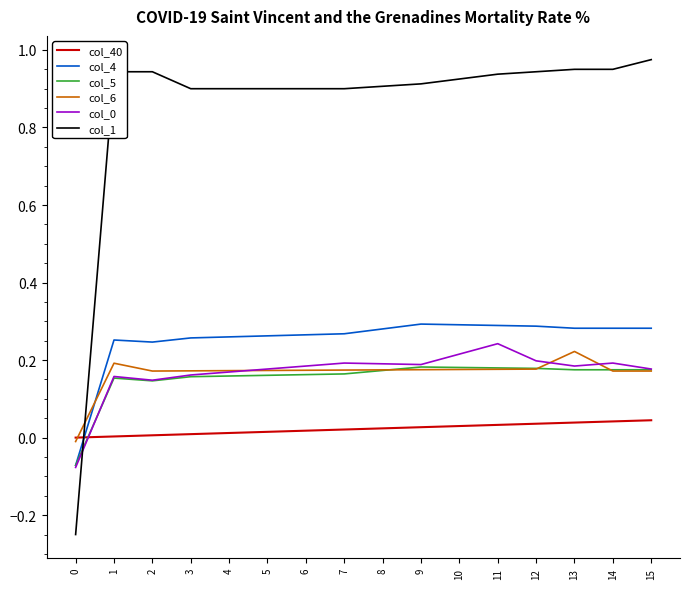

Which series has the widest spread of values?

col_1